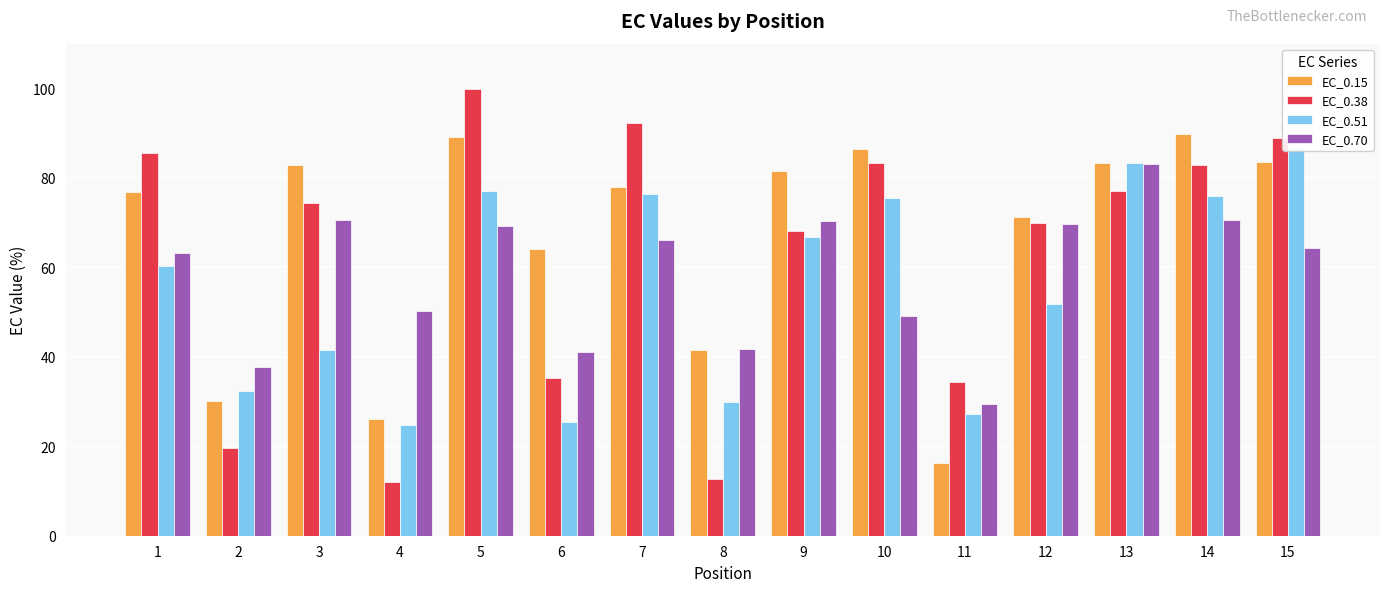

What is the maximum value for EC_0.38?

100.0